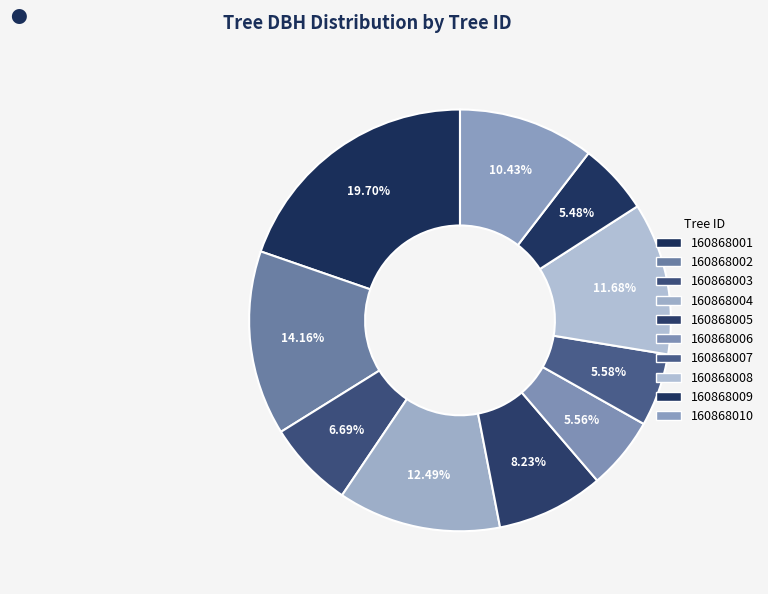

To the nearest percent, what is the combined percentage of 160868003 and 160868008?

18%